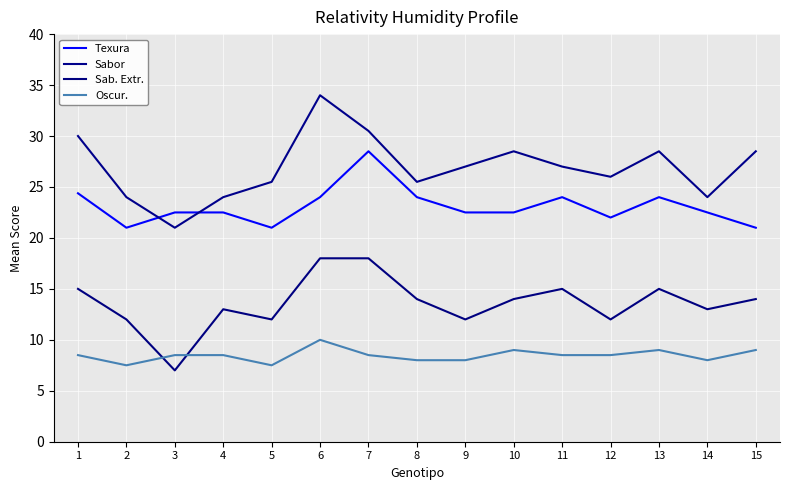

List the series in order of their peak value, lowest first.

Oscur., Sab. Extr., Texura, Sabor